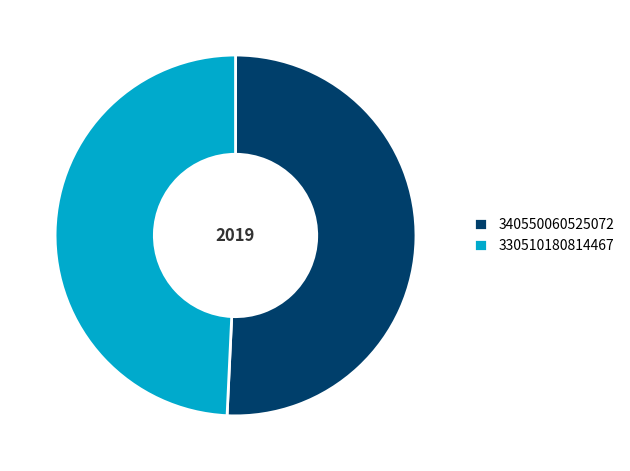

Does any single category account for the majority?

Yes